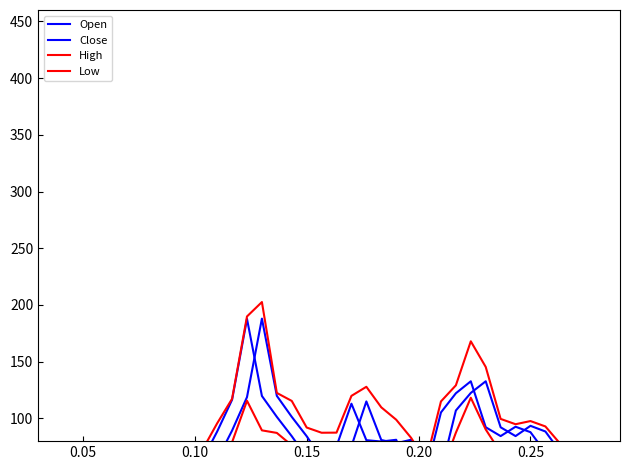

Where is the first local minimum for Open?

0.05